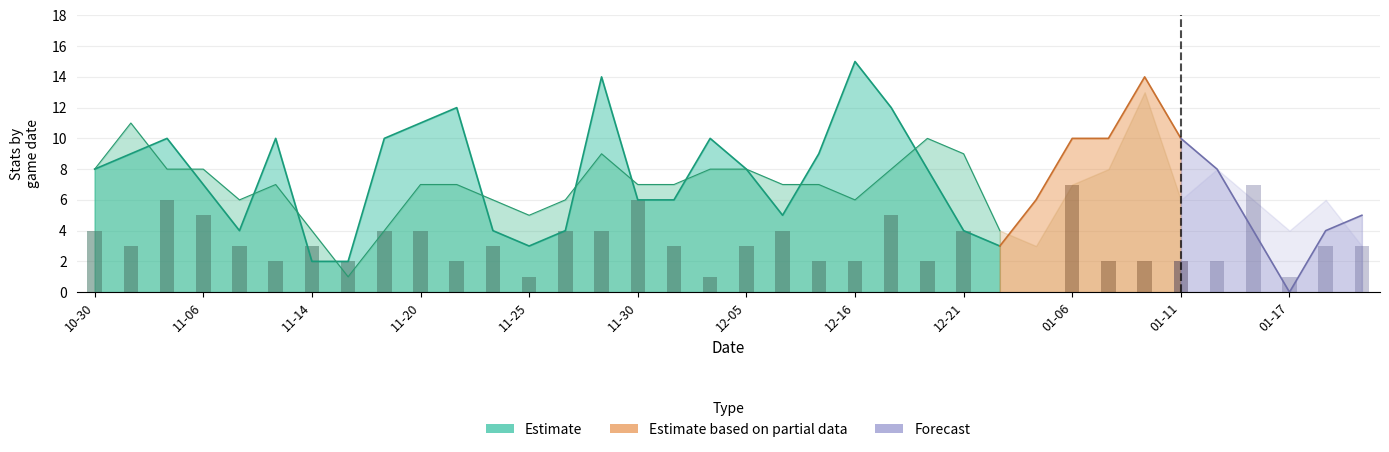

Read the value at 23.

2